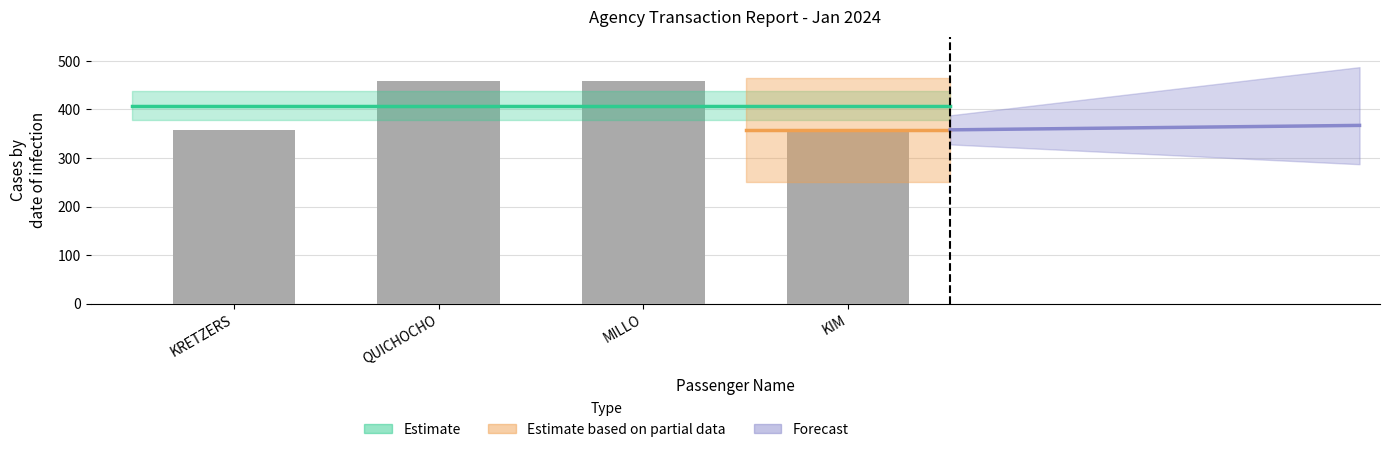

What position from the left is QUICHOCHO?

2